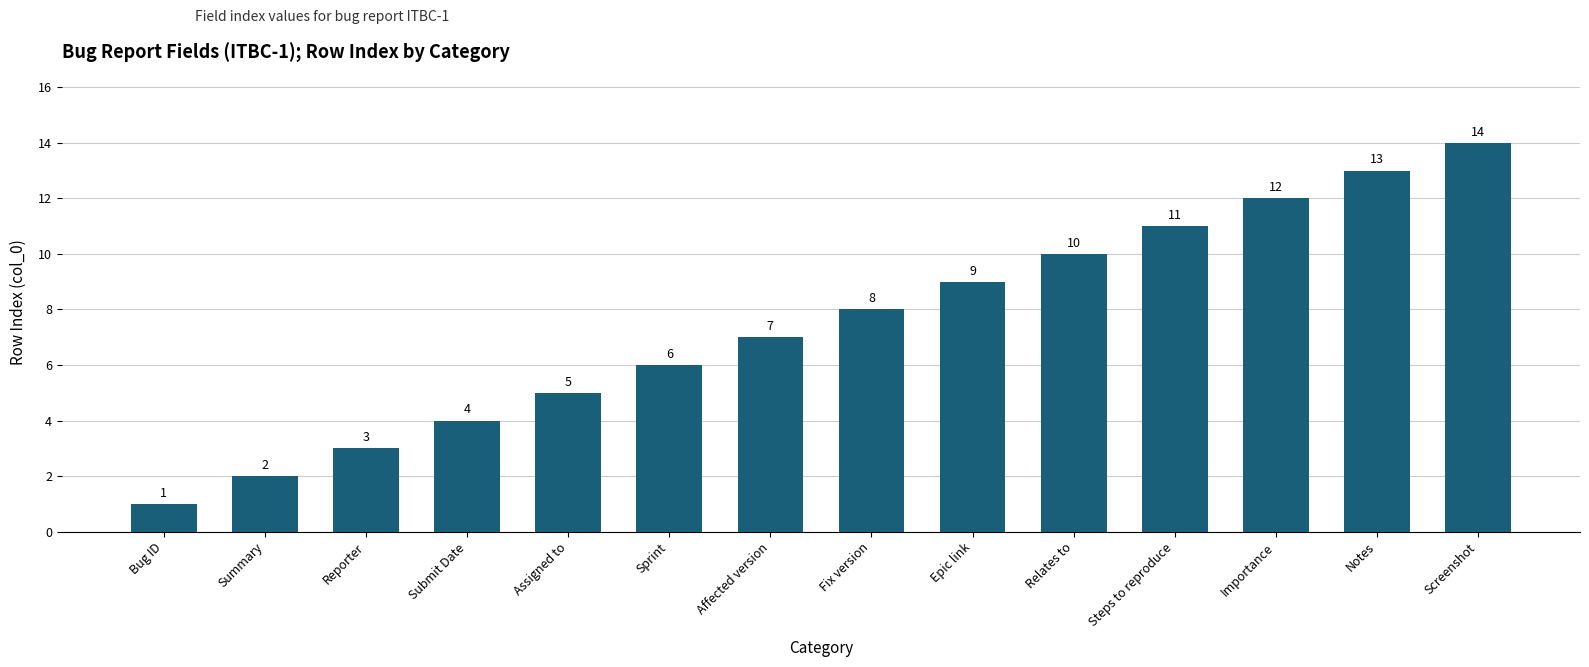

What is the difference between the second highest and second lowest values?

11